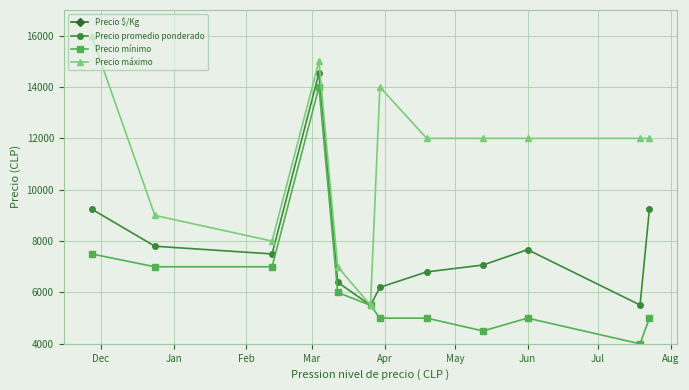

What is the sum of all Precio $/Kg values?

5504